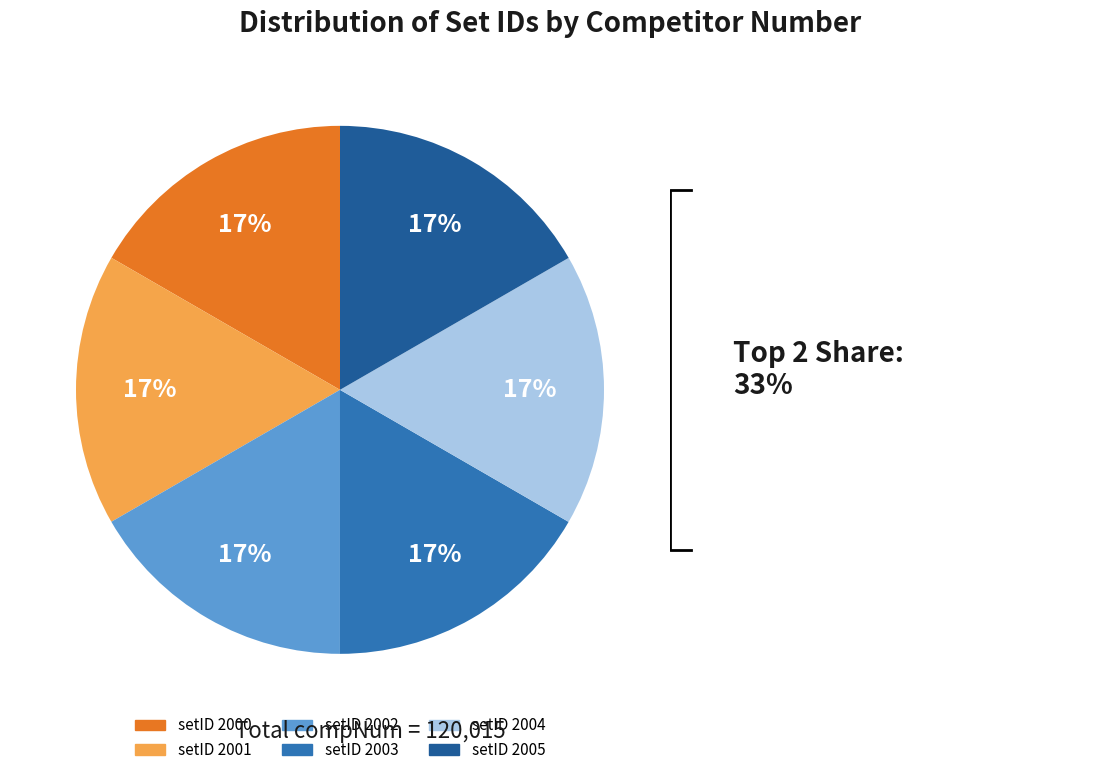

How much of the chart is everything except 2000?

83.3%